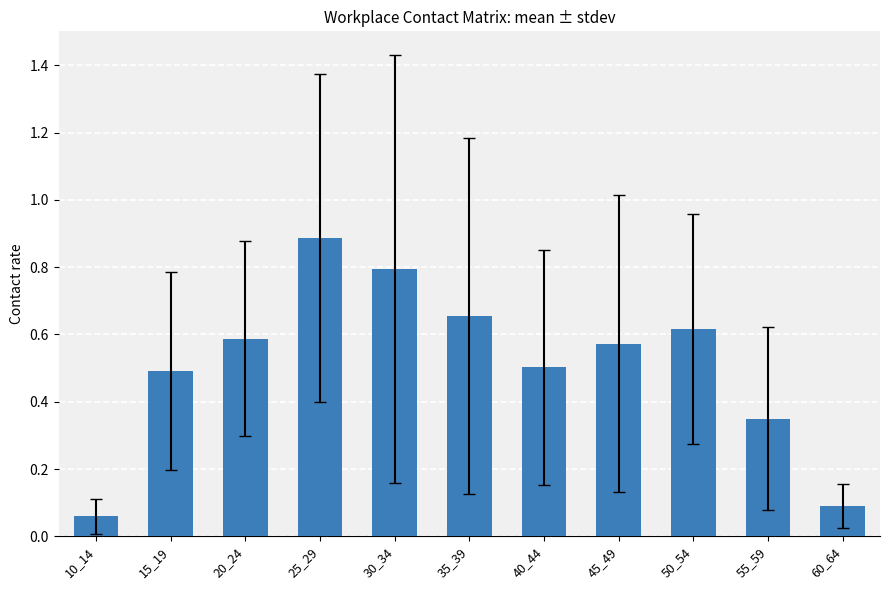

What is the sum of all values?

5.6